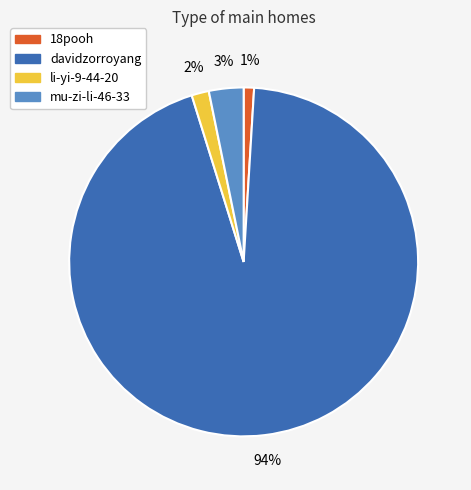

Count the number of slices in the pie.

4